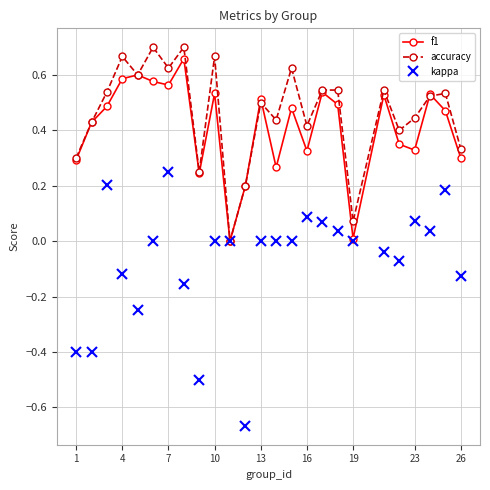

How many interior local valleys does the accuracy series have?

8